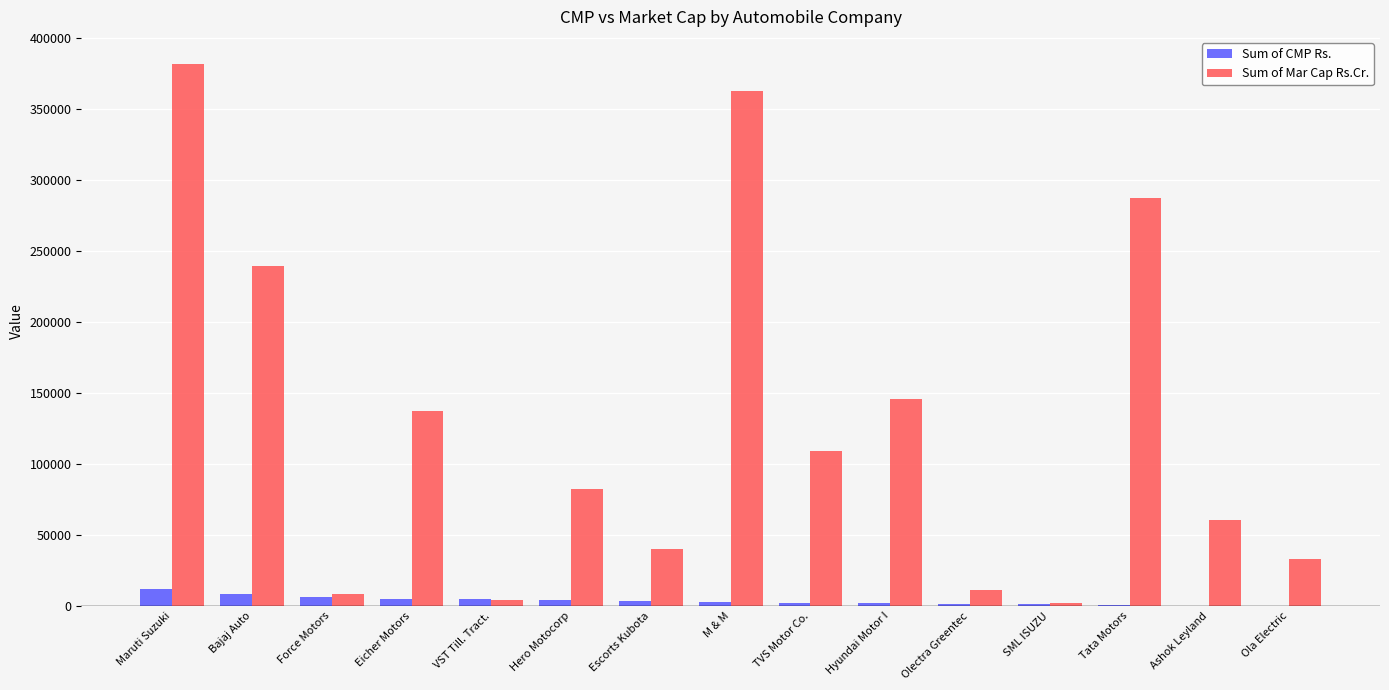

Is the value of Sum of CMP Rs. at Bajaj Auto greater than the value of Sum of Mar Cap Rs.Cr. at Eicher Motors?

No